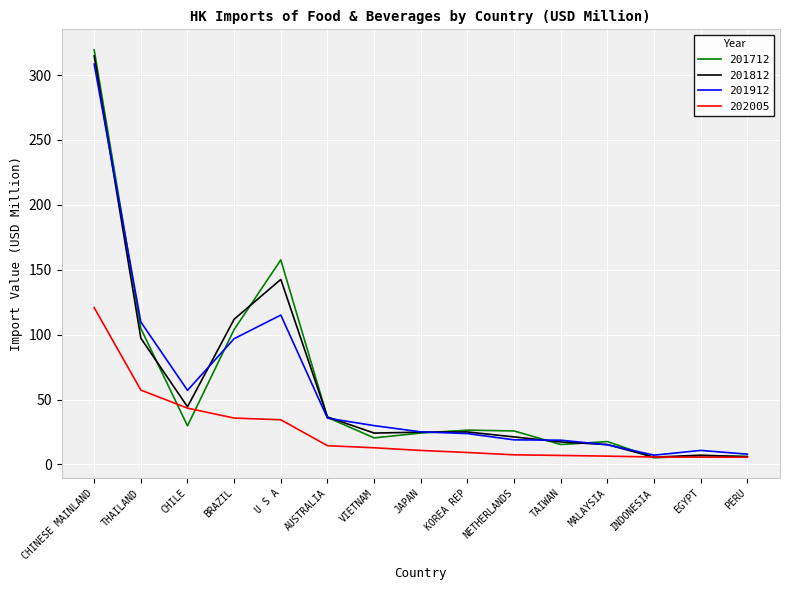

What is the difference between the maximum and second lowest values in the 202005 series?

115.2